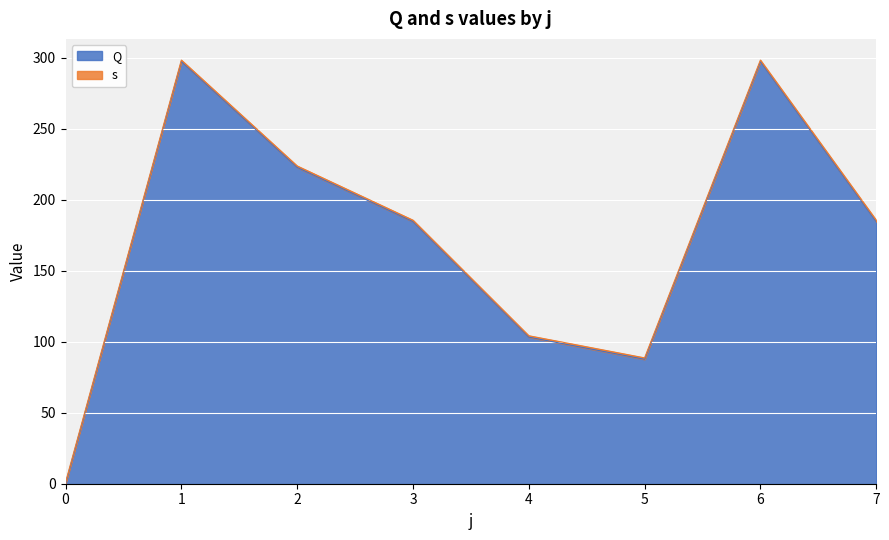

How many data points are above 184?

5